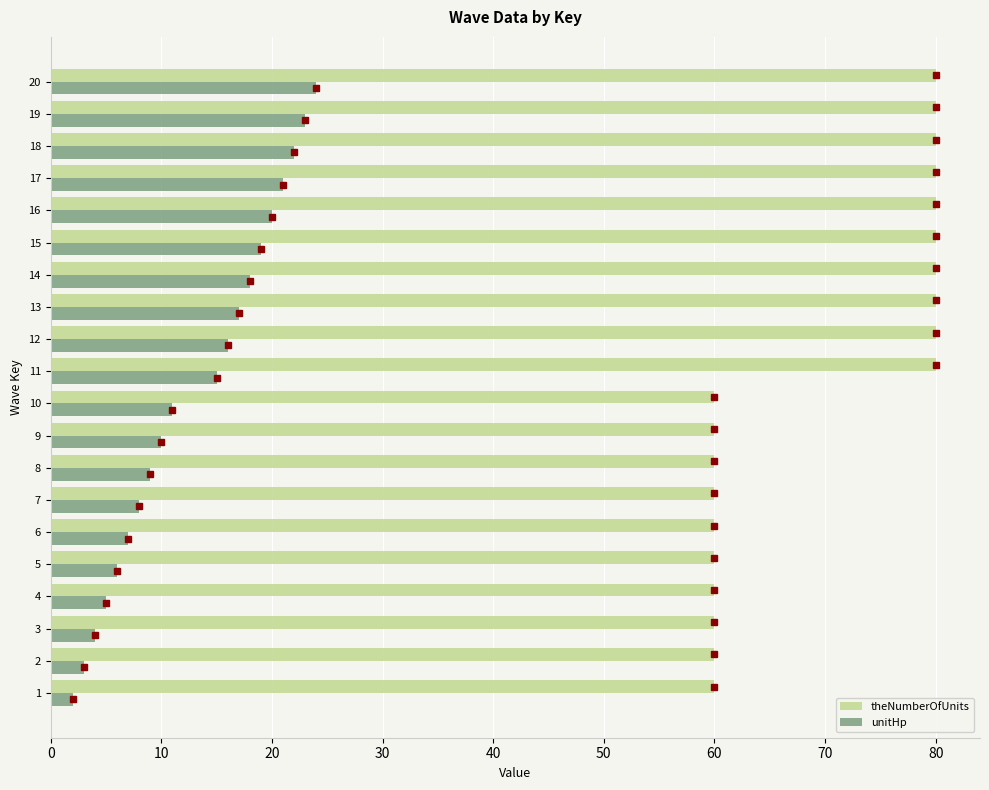

Rank the series by their maximum value, from lowest to highest.

unitHp, theNumberOfUnits